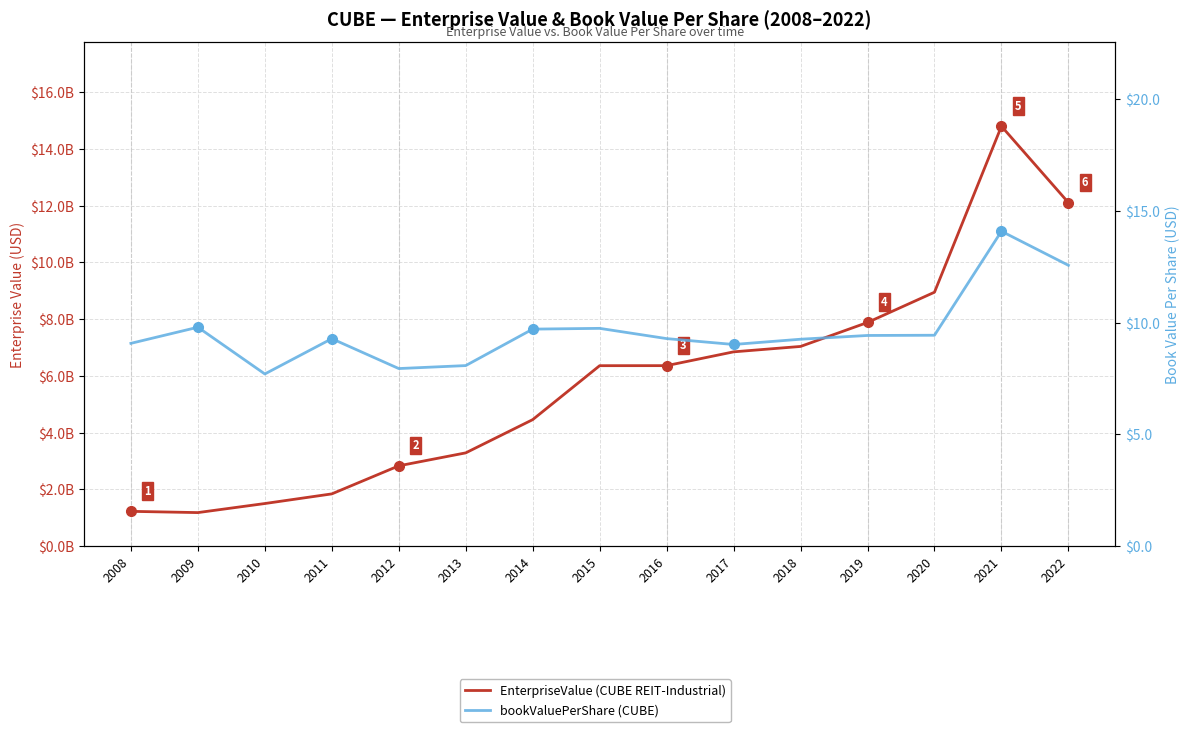

How many values in the EnterpriseValue series are below 6363099800?

7